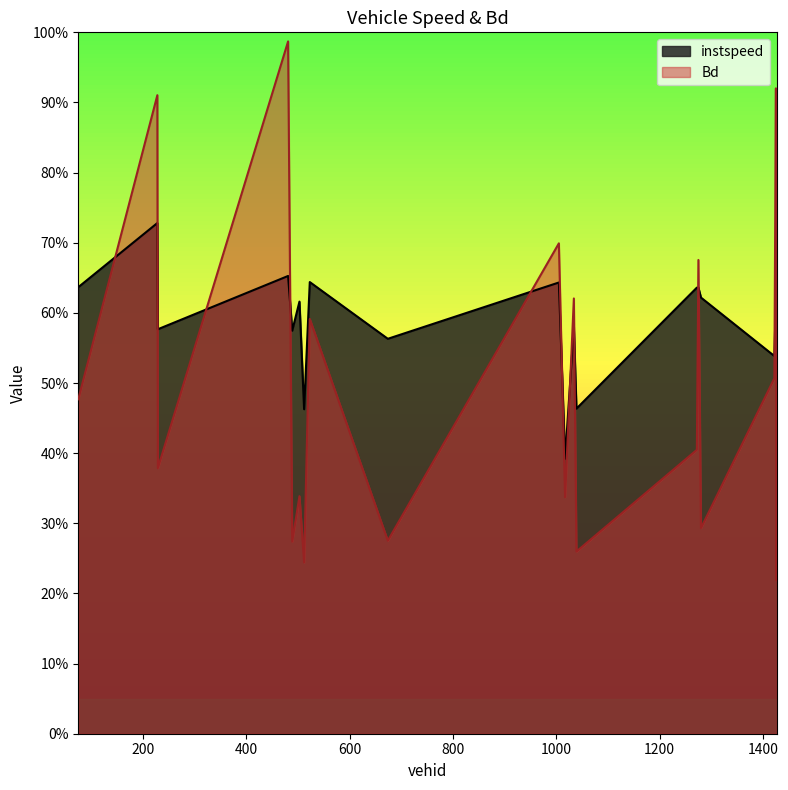

What is the maximum value shown in the chart?

1.0